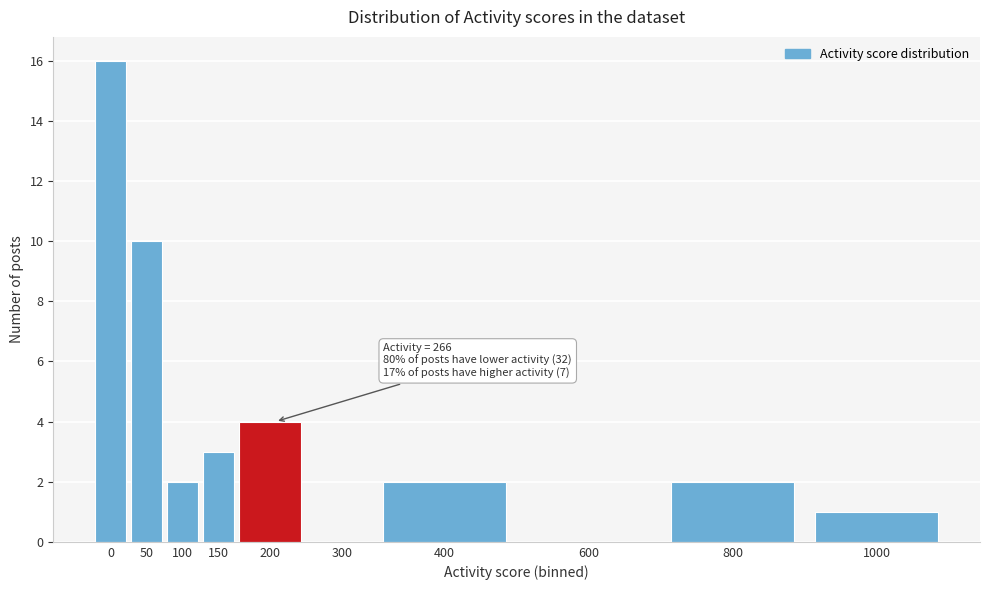

Reading right to left, list all the values displayed in this chart.

1000=1	800=2	600=0	400=2	300=0	200=4	150=3	100=2	50=10	0=16